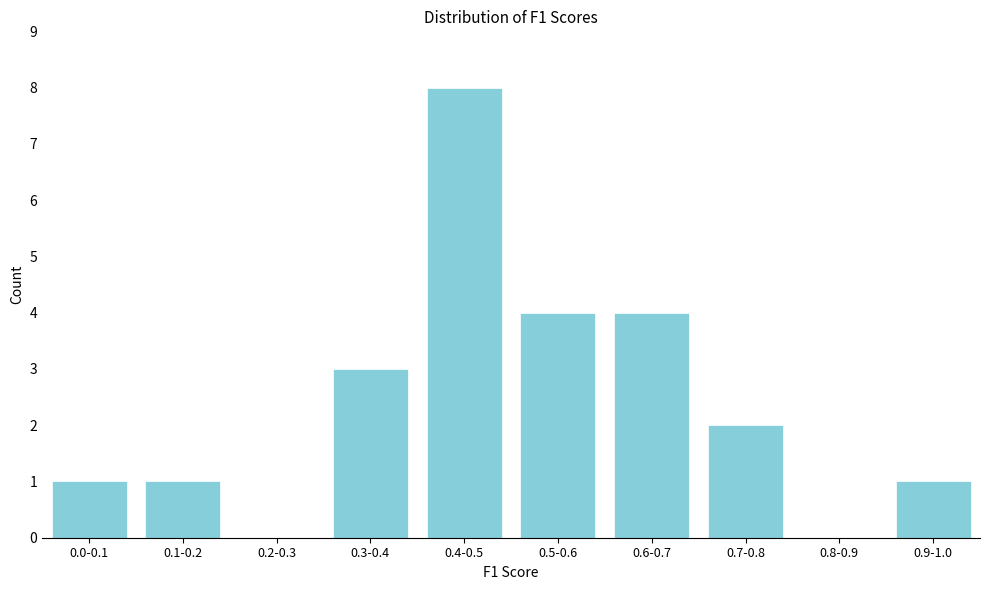

Reading left to right, transcribe all the data shown in this chart.

0.0-0.1=1	0.1-0.2=1	0.2-0.3=0	0.3-0.4=3	0.4-0.5=8	0.5-0.6=4	0.6-0.7=4	0.7-0.8=2	0.8-0.9=0	0.9-1.0=1